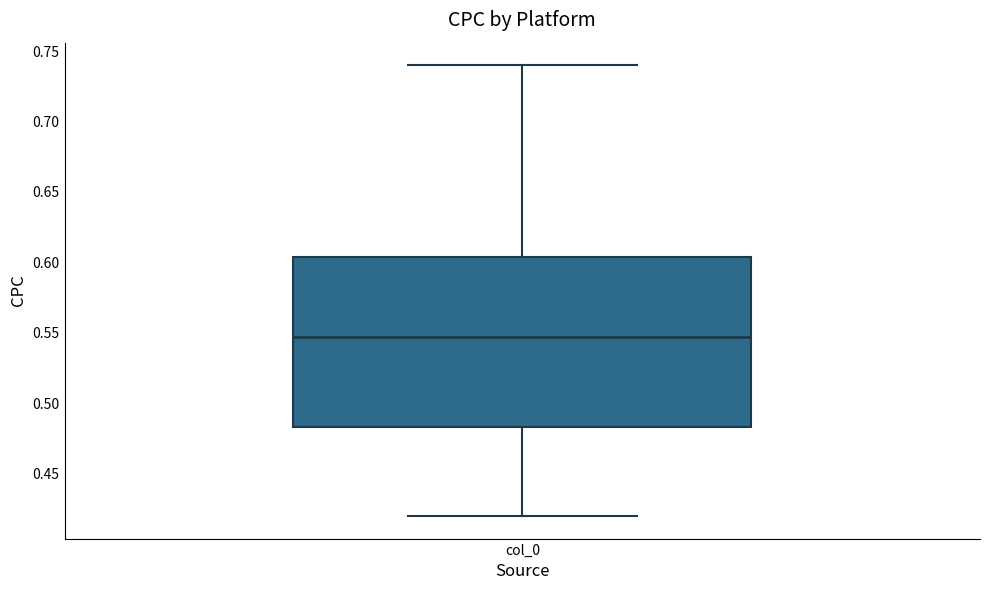

Transcribe this box plot: give where the median line is, the range the box spans, and where the two whiskers end, as read against the y-axis. The values are not printed on the chart, so give them approximately, as read against the axis.

median 0.545, box 0.485 to 0.605, whiskers 0.420 to 0.740